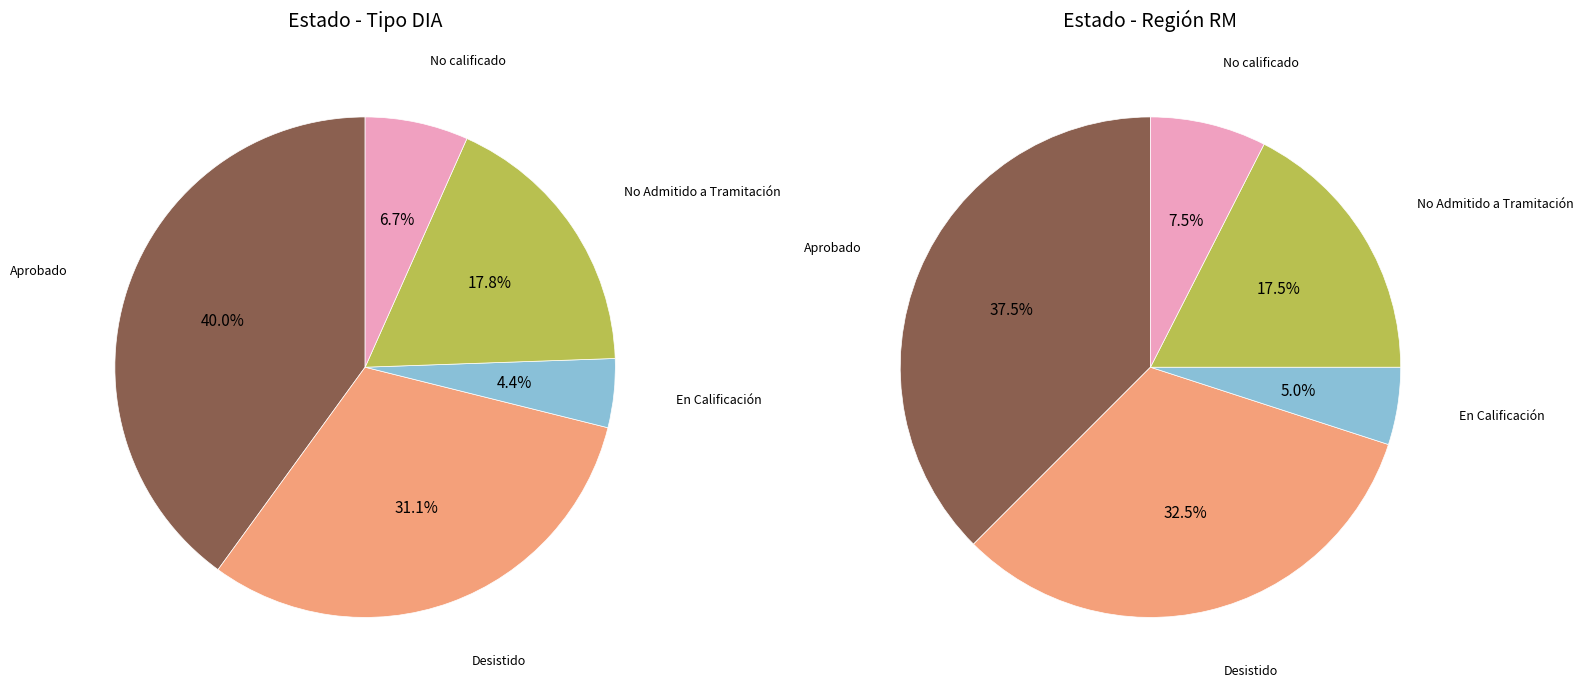

Which category has the biggest portion of the pie?

Aprobado